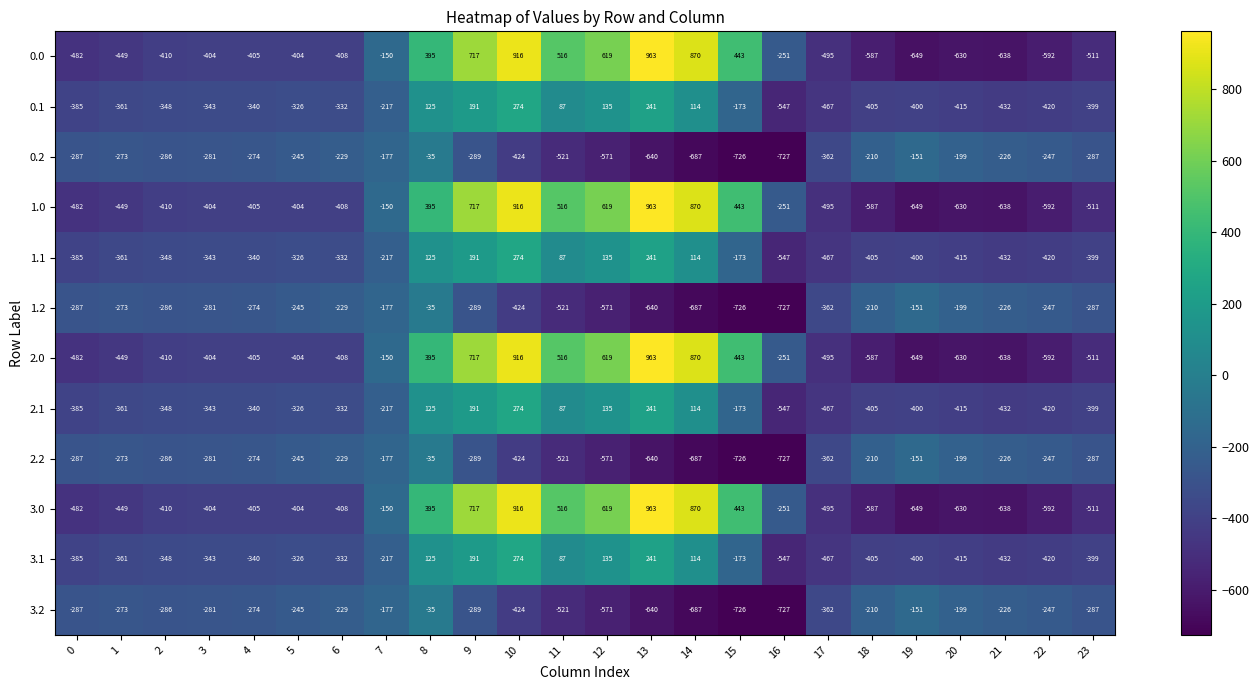

Where does the 1.0 series first go above -404?

7